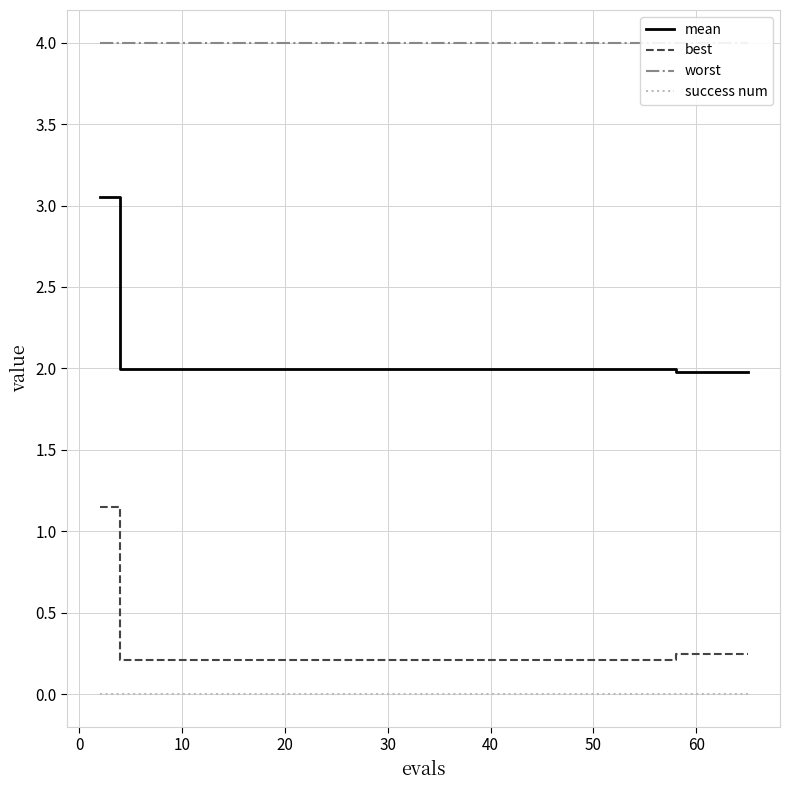

Between 10 and 16, which series saw the biggest shift?

best